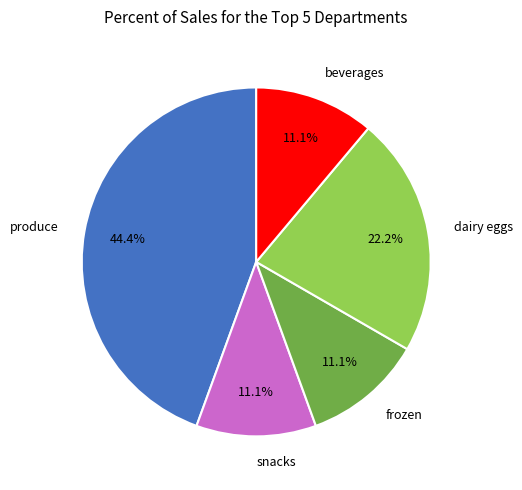

Does produce represent more than half of the total?

No